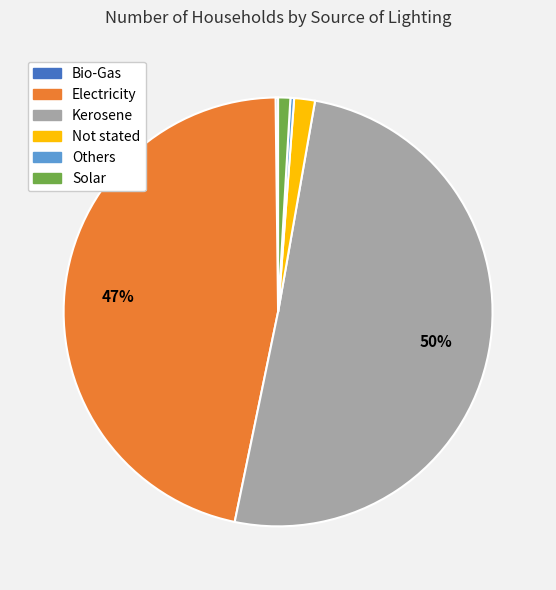

To the nearest percent, what is the difference between the largest and smallest slice percentages?

50%